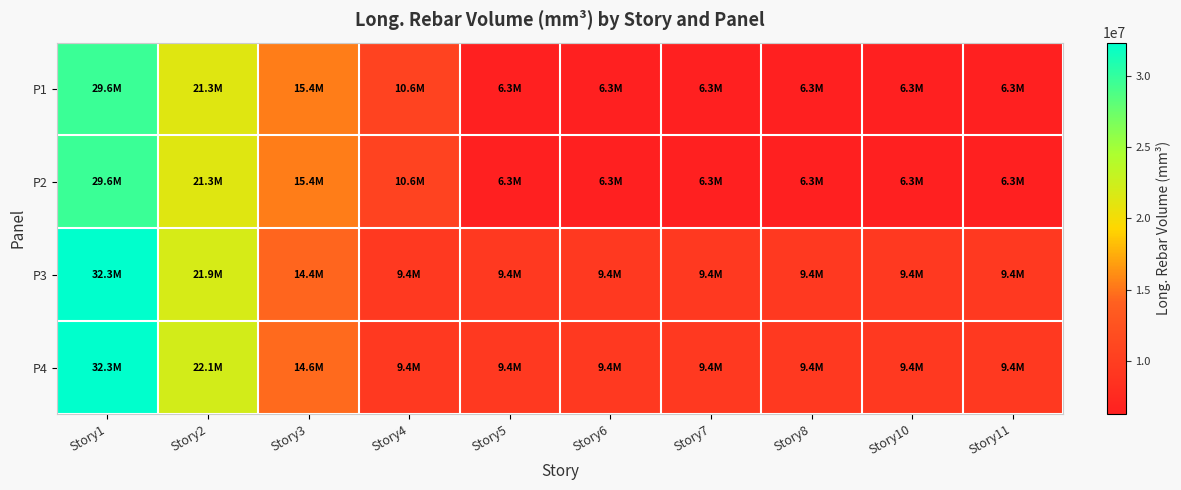

What is the maximum value shown in the chart?

32319000